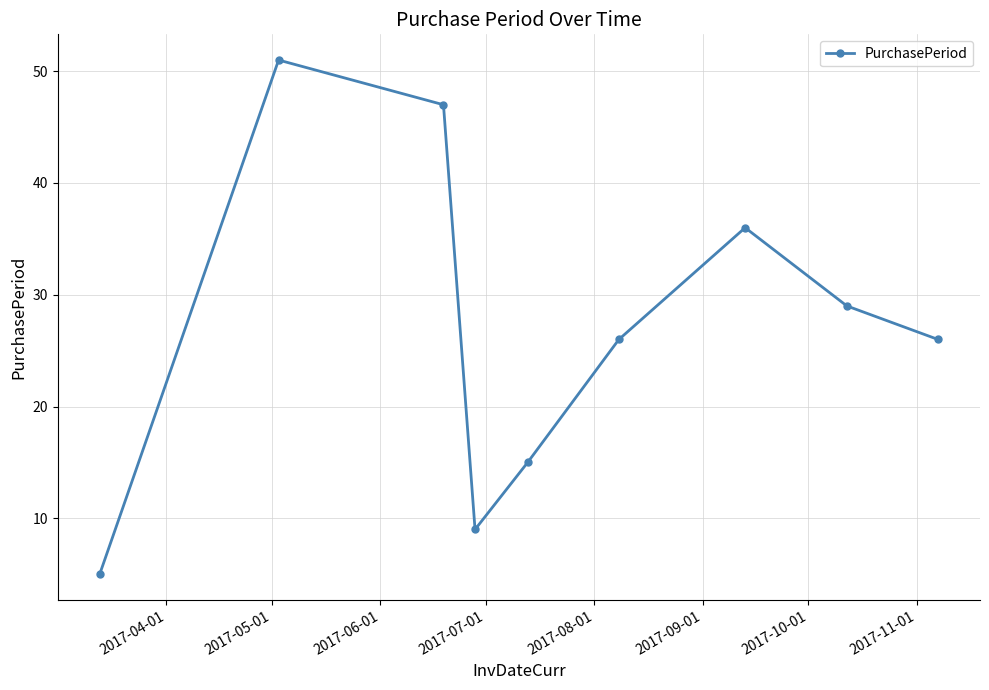

Count the number of categories in the chart.

9